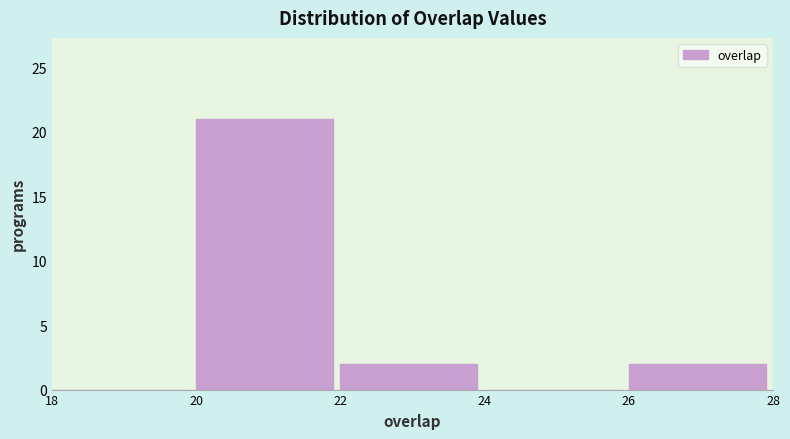

Reading left to right, list every bar in this chart as the range it spans on the x-axis followed by its height. The values are not printed on the chart, so give them approximately, as read against the axis.

18 to 20: 0
20 to 22: 21
22 to 24: 2
24 to 26: 0
26 to 28: 2